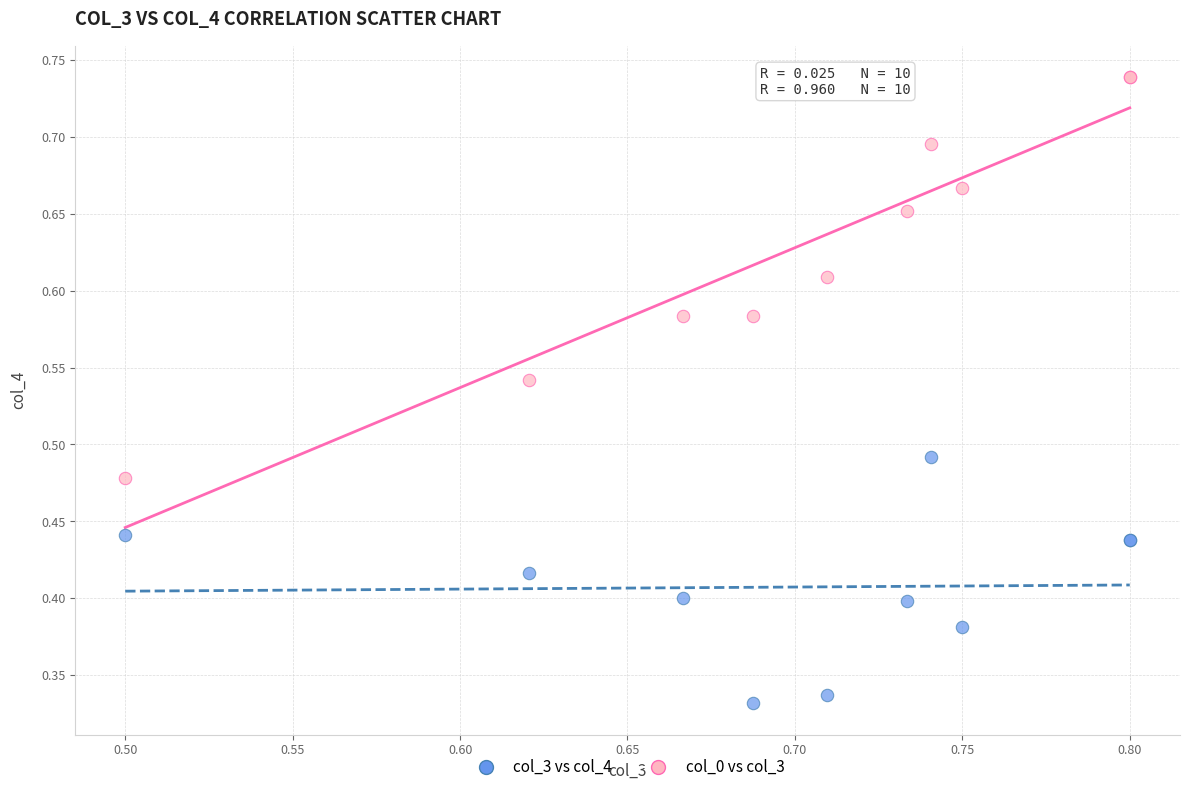

What are all the series names shown in the legend?

col_3 vs col_4, col_0 vs col_3